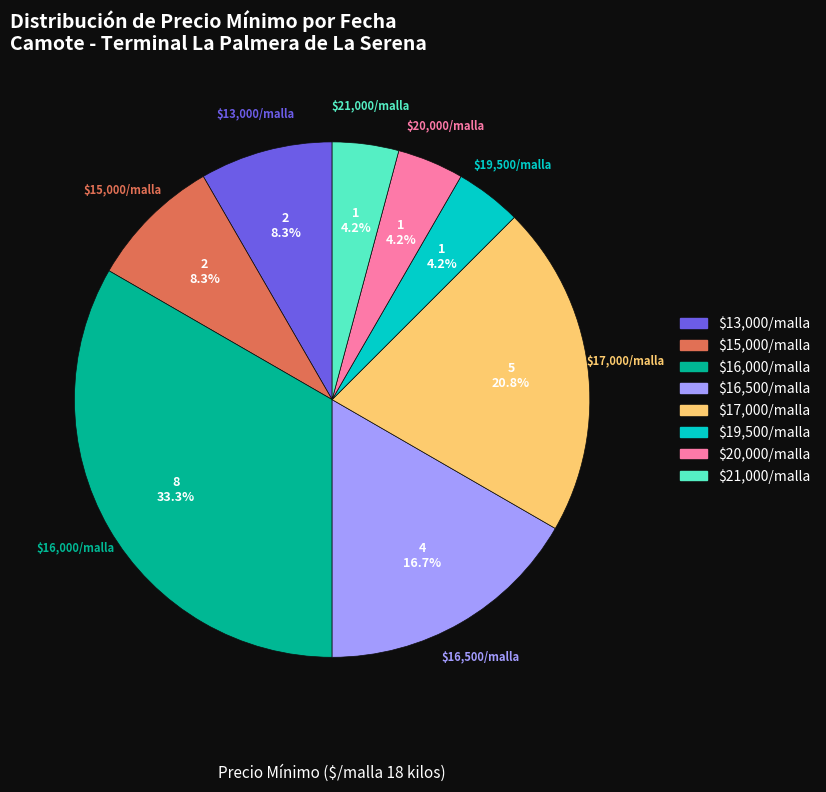

Does any single category account for the majority?

No